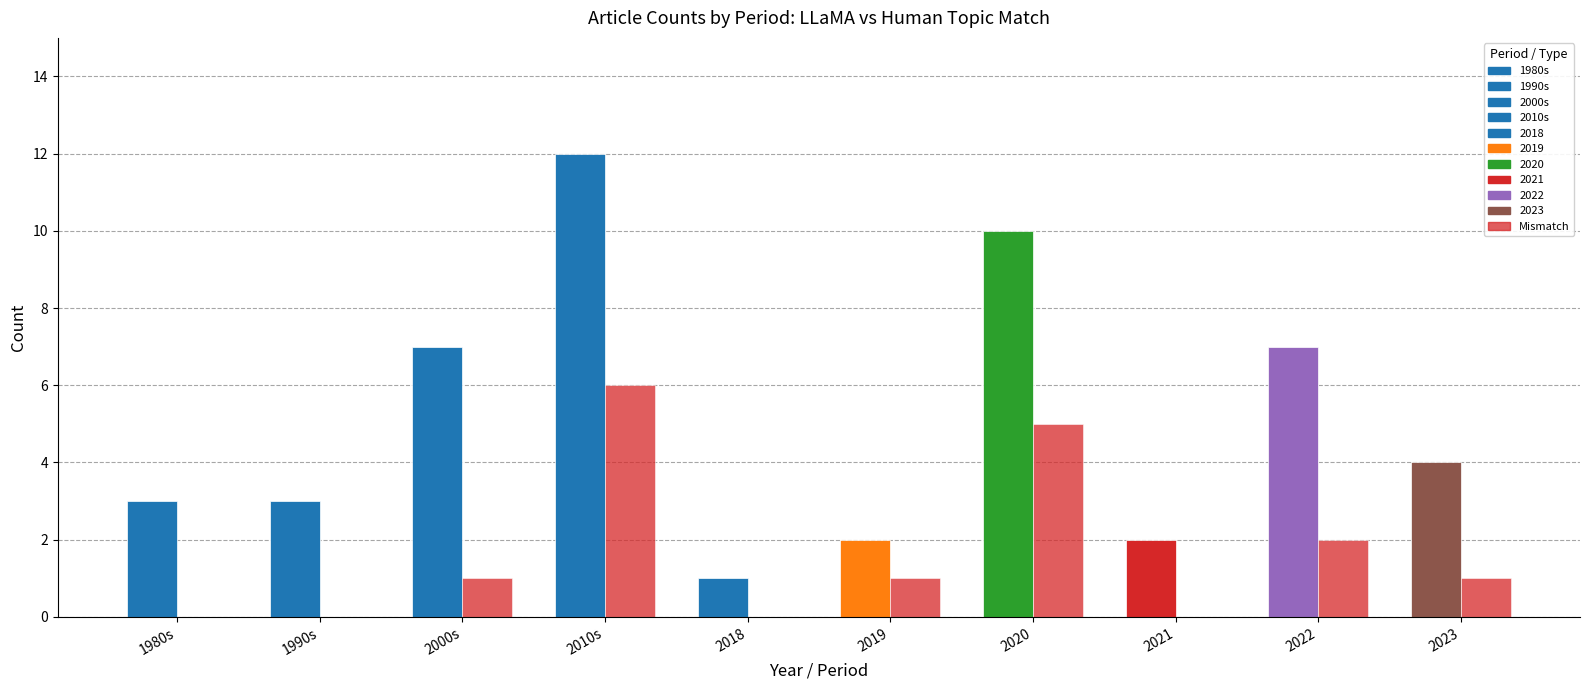

Reading left to right, list all the values displayed in this chart.

Match (LLaMA == Human): 1980s=3	1990s=3	2000s=7	2010s=12	2018=1	2019=2	2020=10	2021=2	2022=7	2023=4
Mismatch (LLaMA != Human): 1980s=0	1990s=0	2000s=1	2010s=6	2018=0	2019=1	2020=5	2021=0	2022=2	2023=1